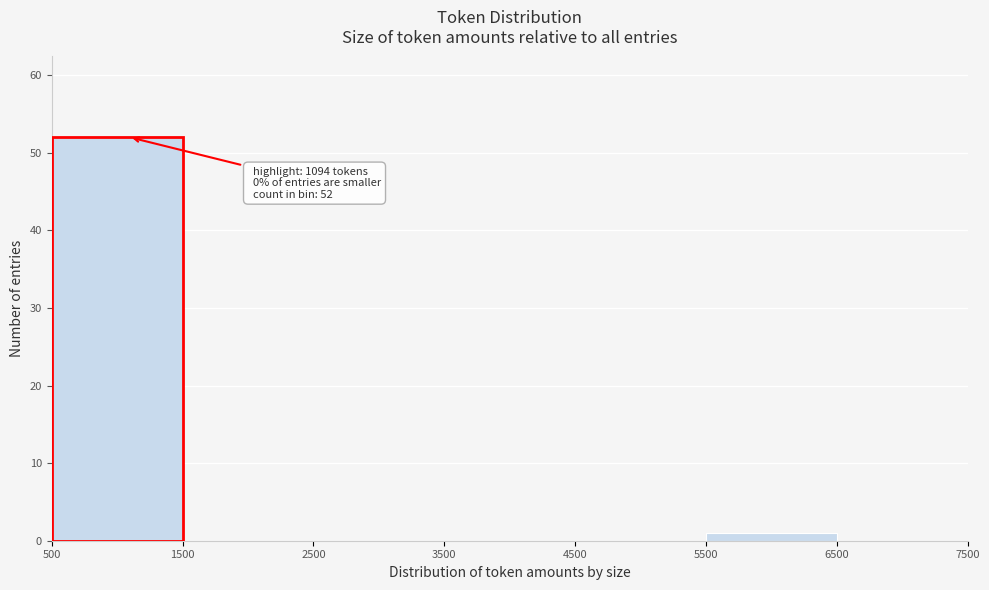

Over which range of the x-axis is the bar tallest?

500 to 1500